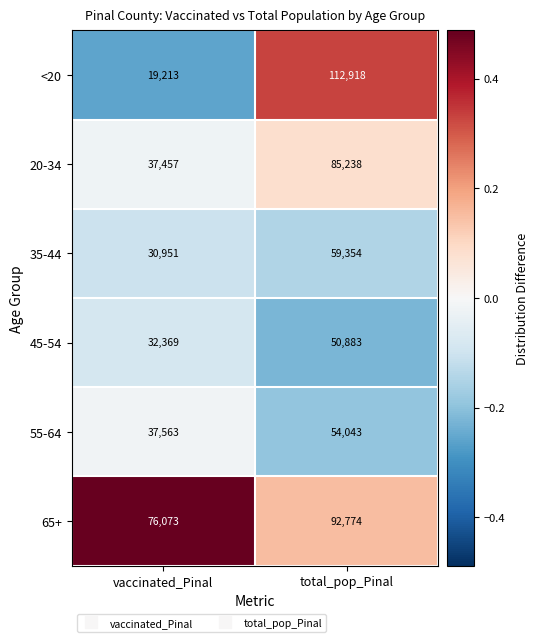

What is the spread (max minus min) of values at vaccinated_Pinal?

56860